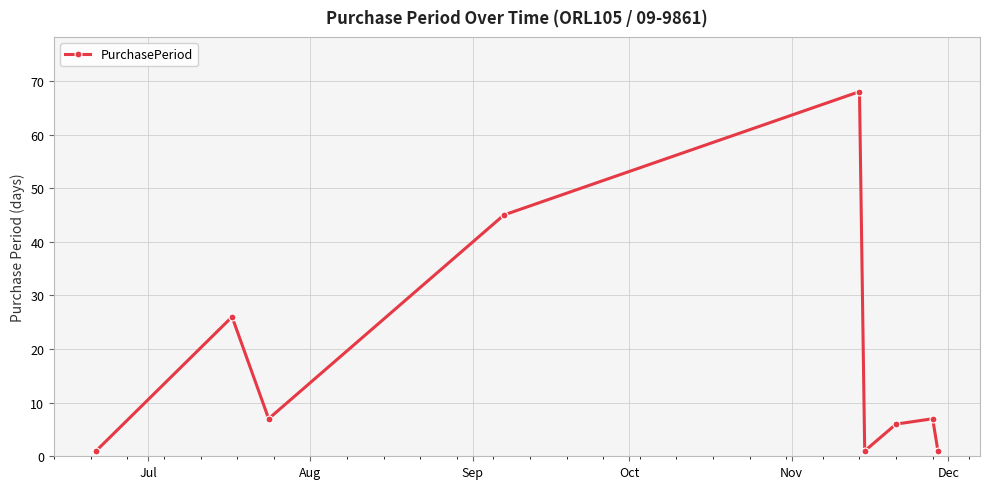

What is the sum of all values?

162